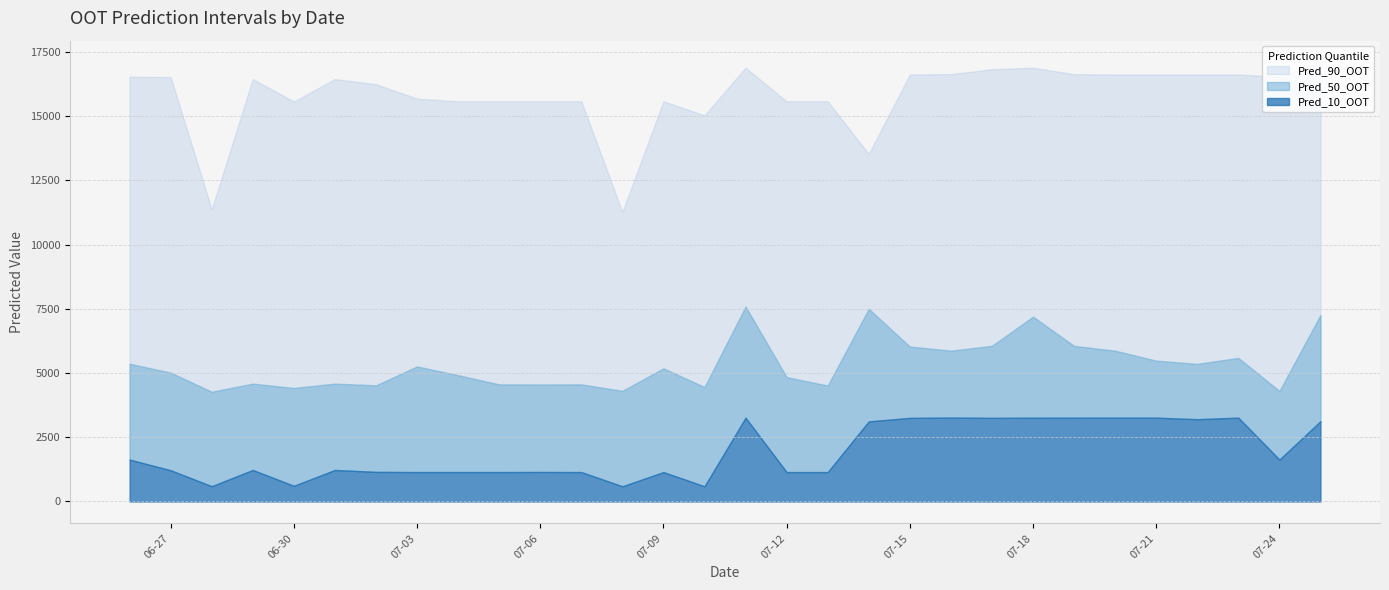

The Pred_10_OOT series shows 3125.2 at 2022-07-25. True or false?

True